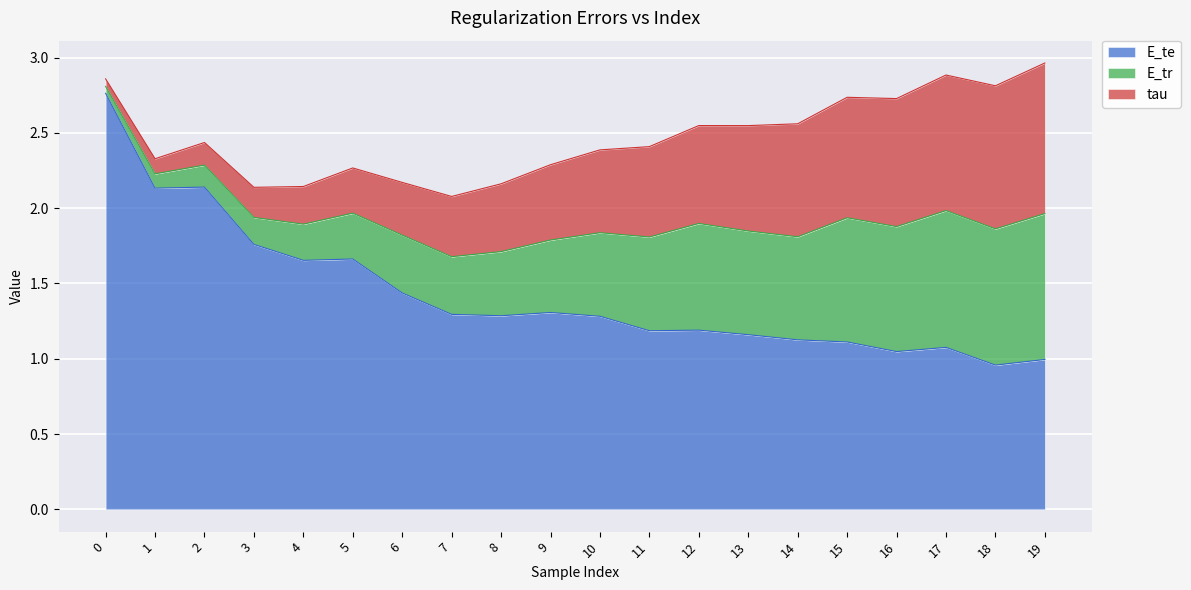

How many categories are shown in the chart?

20